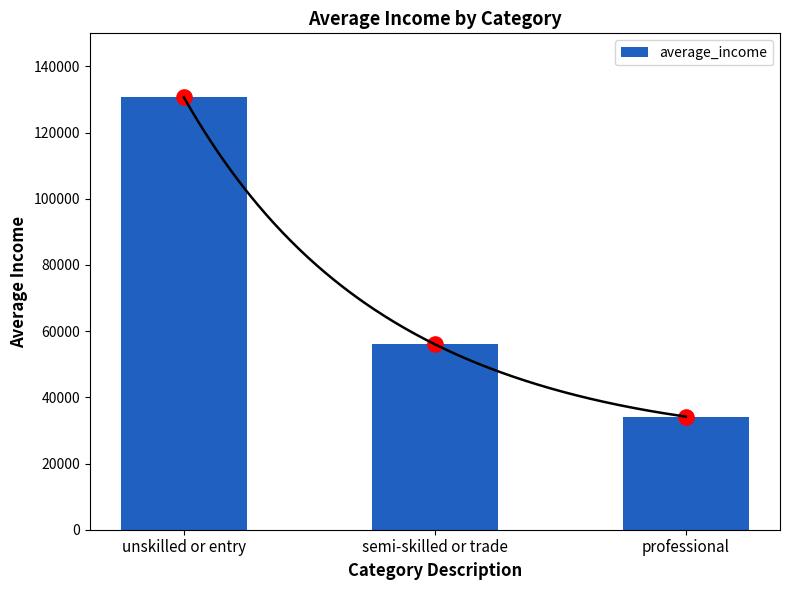

Approximately how many times larger is the value at professional compared to unskilled or entry?

0.3